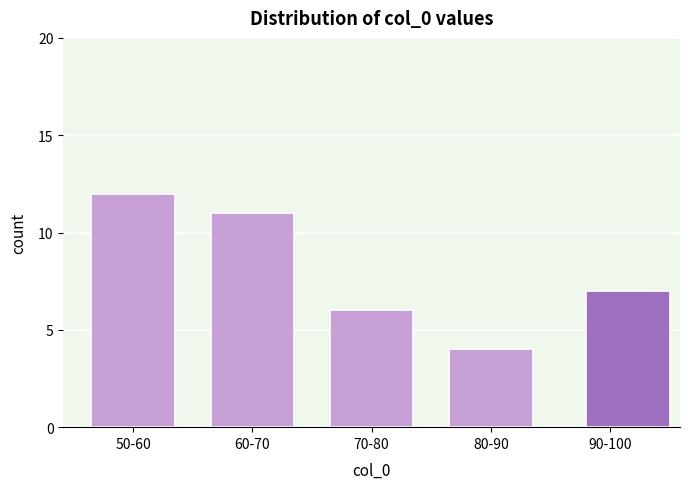

Reading left to right, extract all data points from this chart.

12	11	6	4	7